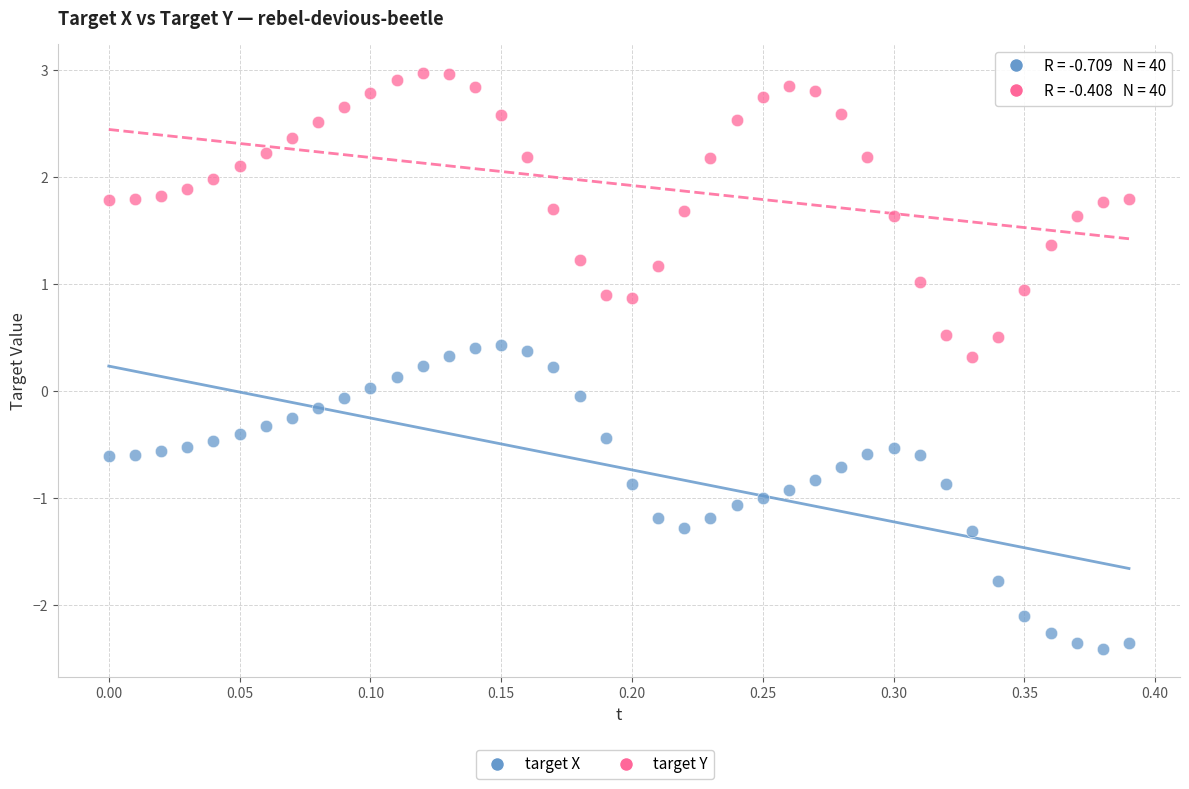

Which series contains the lowest Y value?

target X